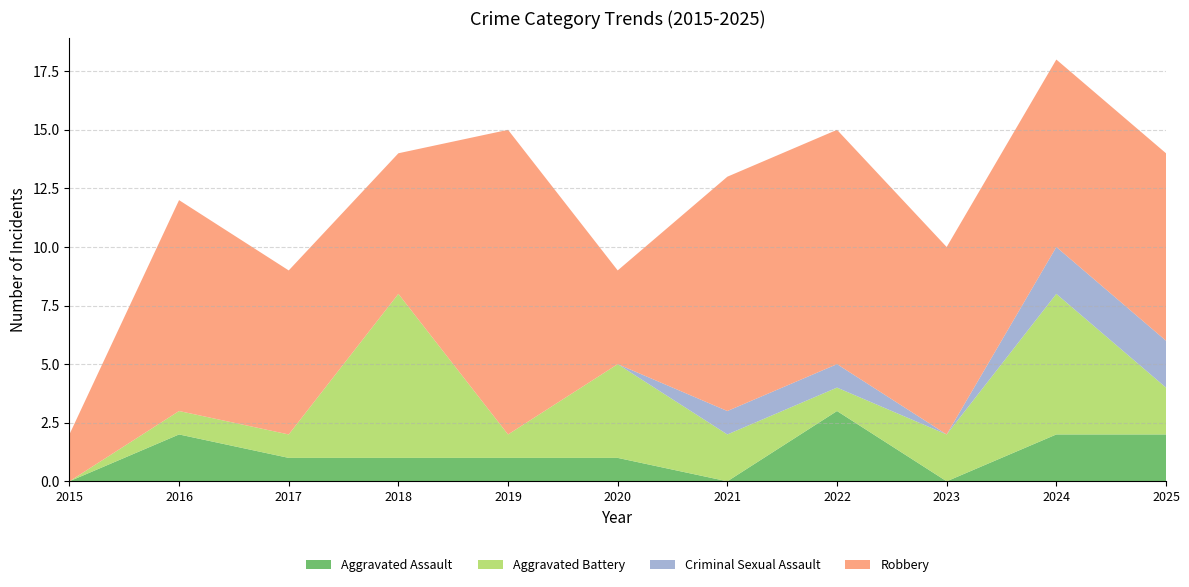

Reading left to right, extract all data points from this chart.

Aggravated Assault: 0	2	1	1	1	1	0	3	0	2	2
Aggravated Battery: 0	1	1	7	1	4	2	1	2	6	2
Criminal Sexual Assault: 0	0	0	0	0	0	1	1	0	2	2
Robbery: 2	9	7	6	13	4	10	10	8	8	8